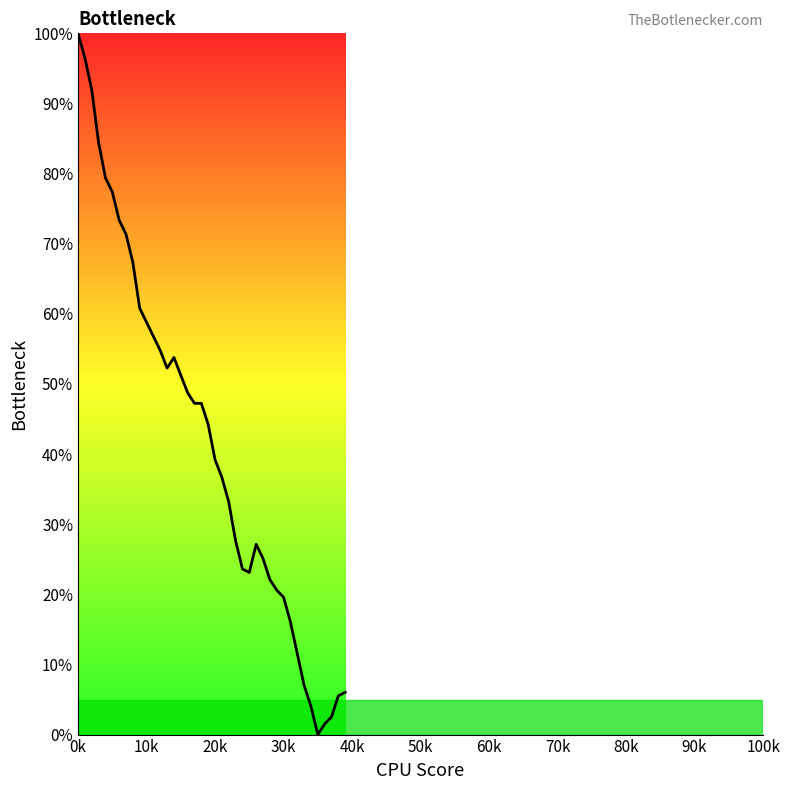

What is the greatest value displayed?

100.0